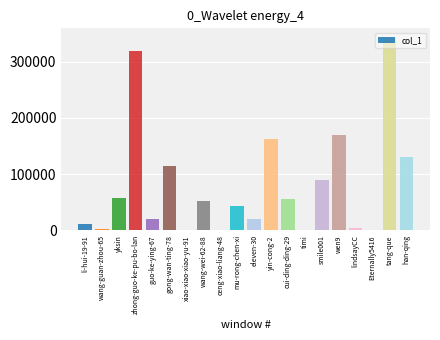

Are the bars horizontal?

No